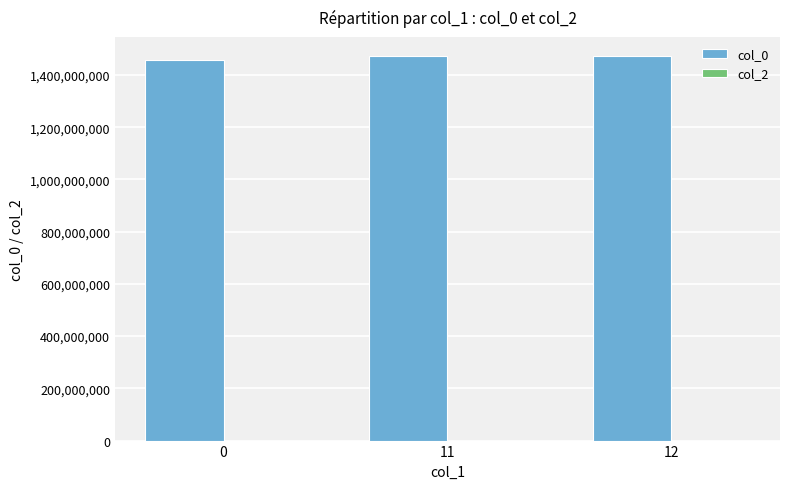

What is the ratio of the value at 0 to the value at 12?

1.0